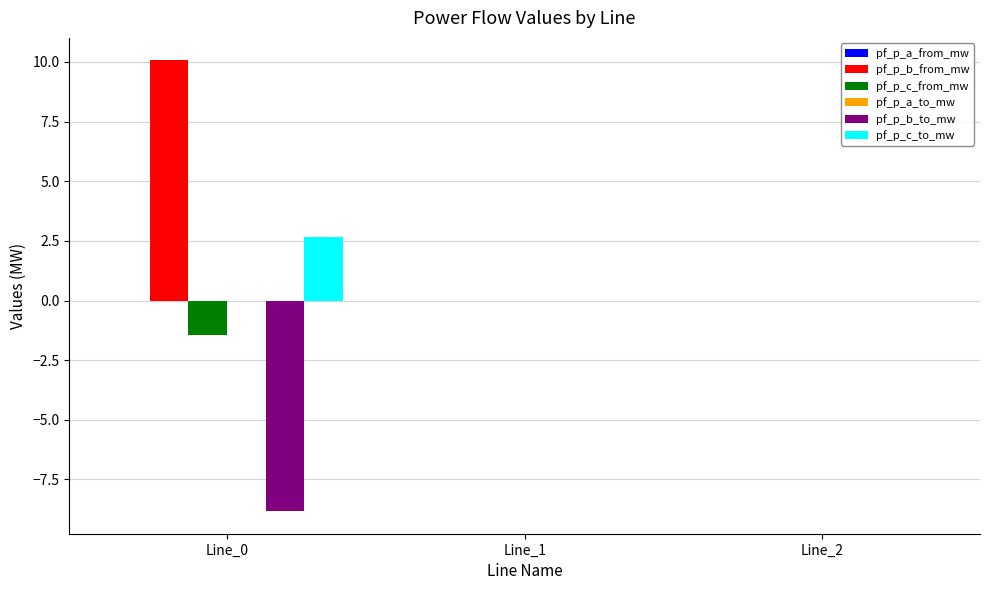

The value of pf_p_b_to_mw at Line_2 is 0.0. True or false?

True